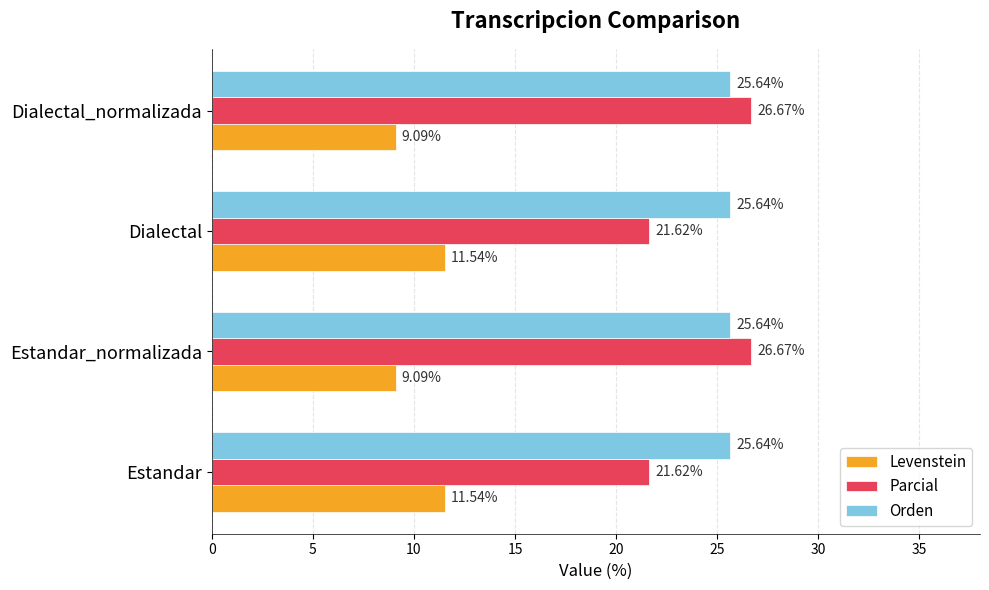

At Estandar, list the series in order from smallest to largest.

Levenstein, Parcial, Orden